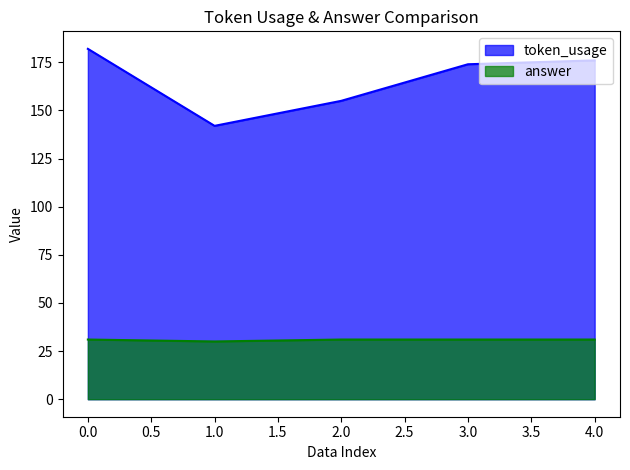

What is the sum of the answer values at 0.0 and 4.0?

62